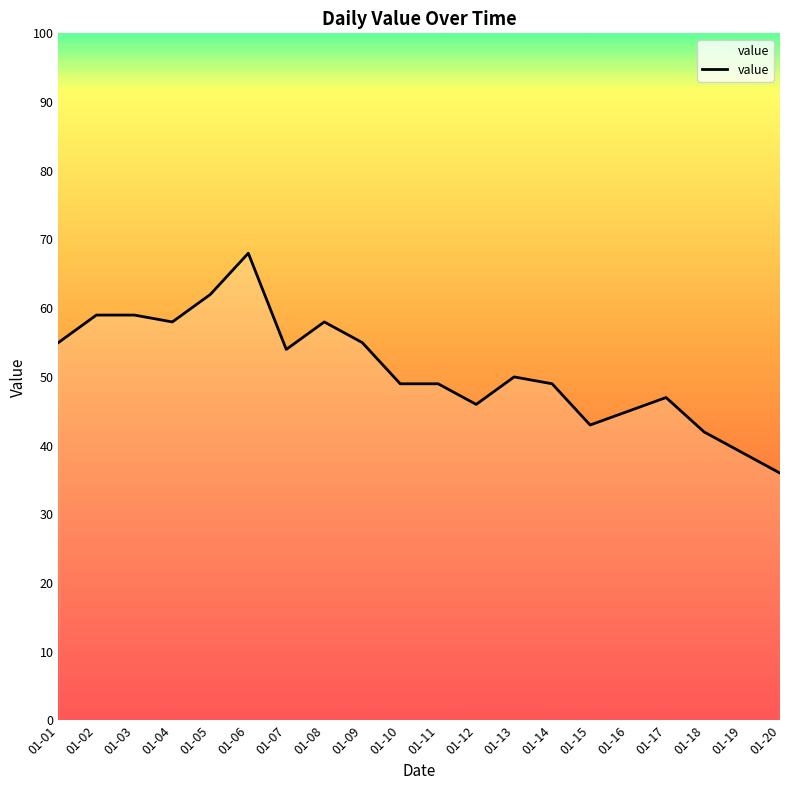

Which label corresponds to the largest value in the chart?

01-06